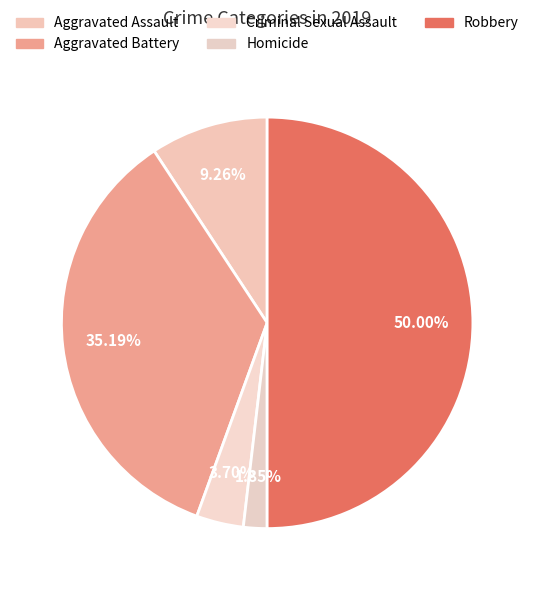

Approximately how many times larger is the value at Criminal Sexual Assault compared to Robbery?

0.1